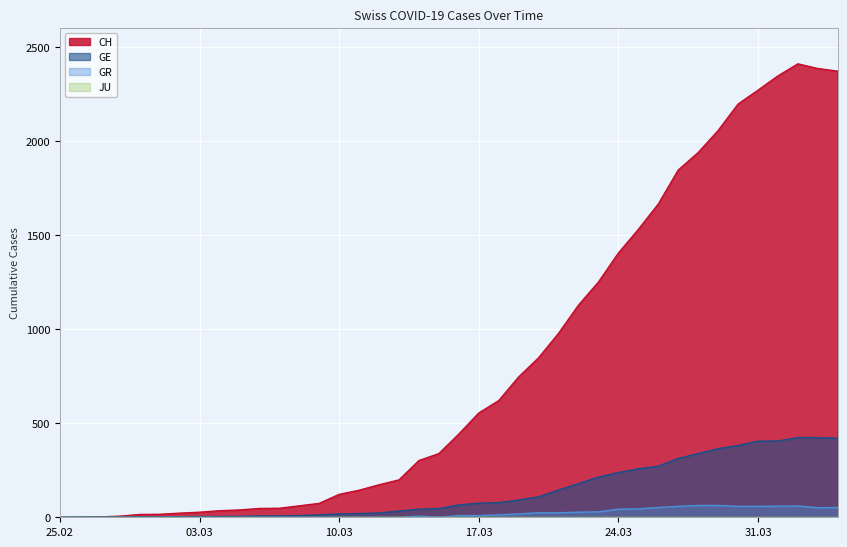

What is the label of the 9th point from the right?

2020-03-27